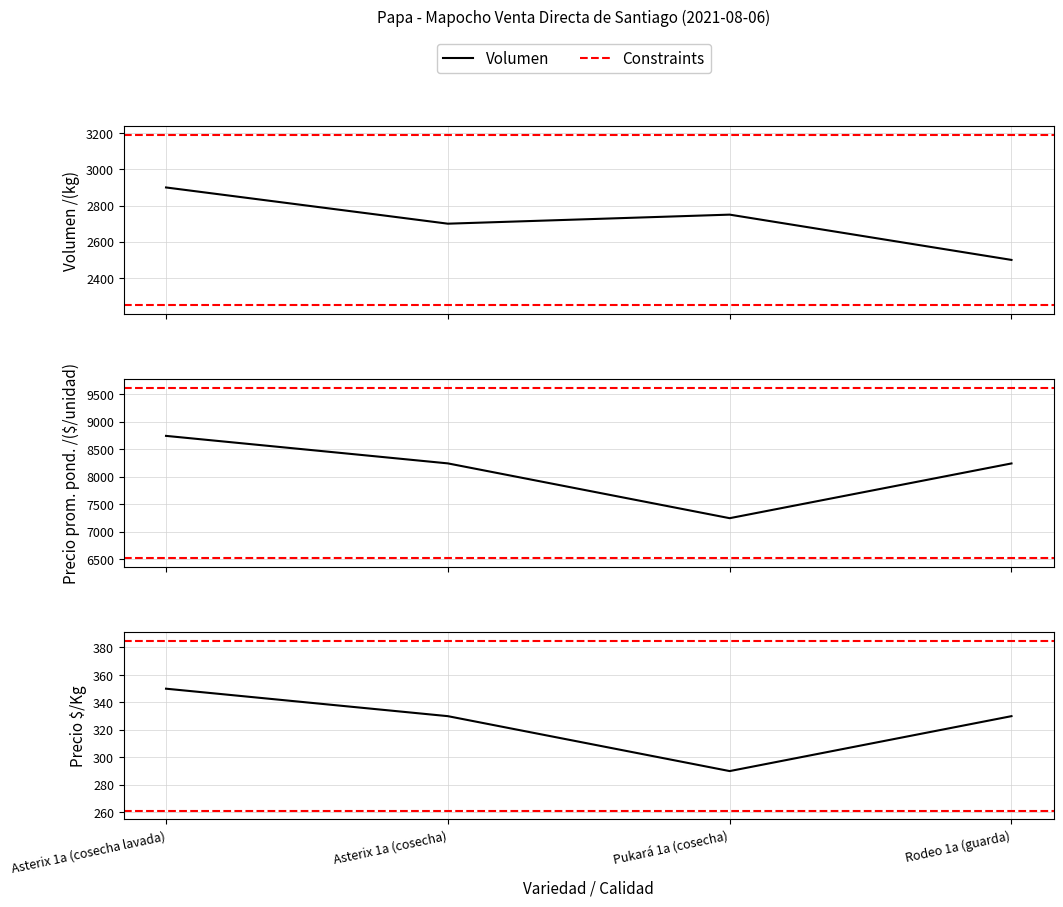

How many lines are shown in the chart?

3